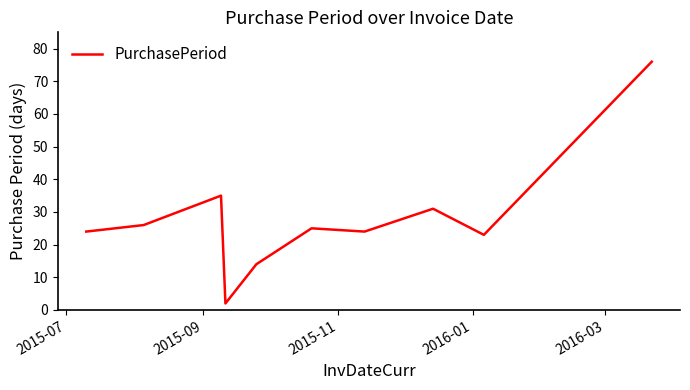

What is the difference between the maximum and minimum values?

74